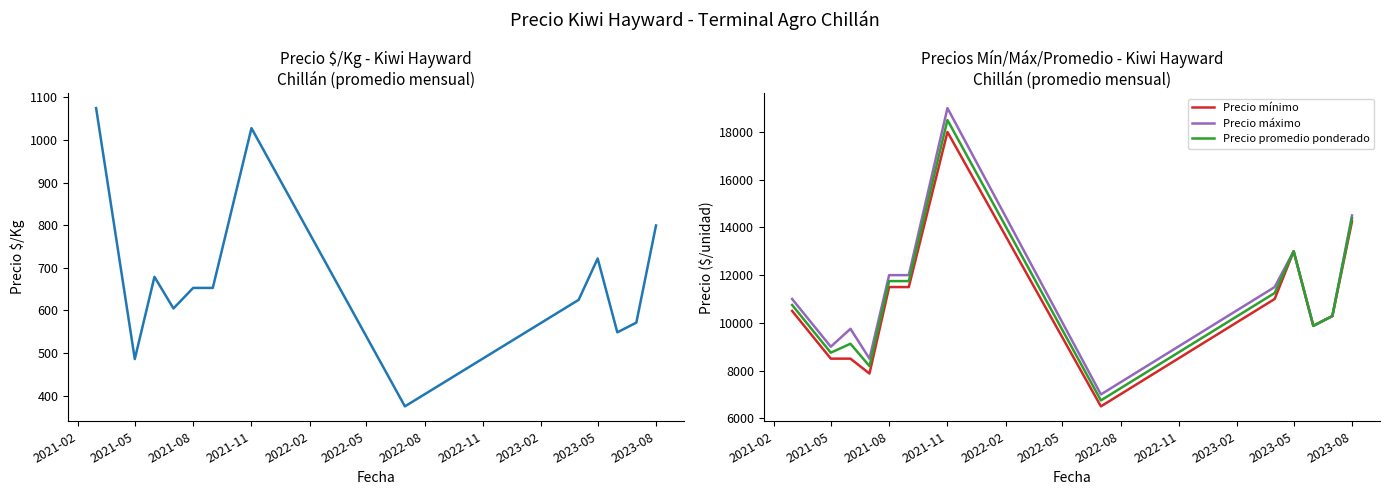

Where is the first local minimum for Precio promedio ponderado?

2021-05